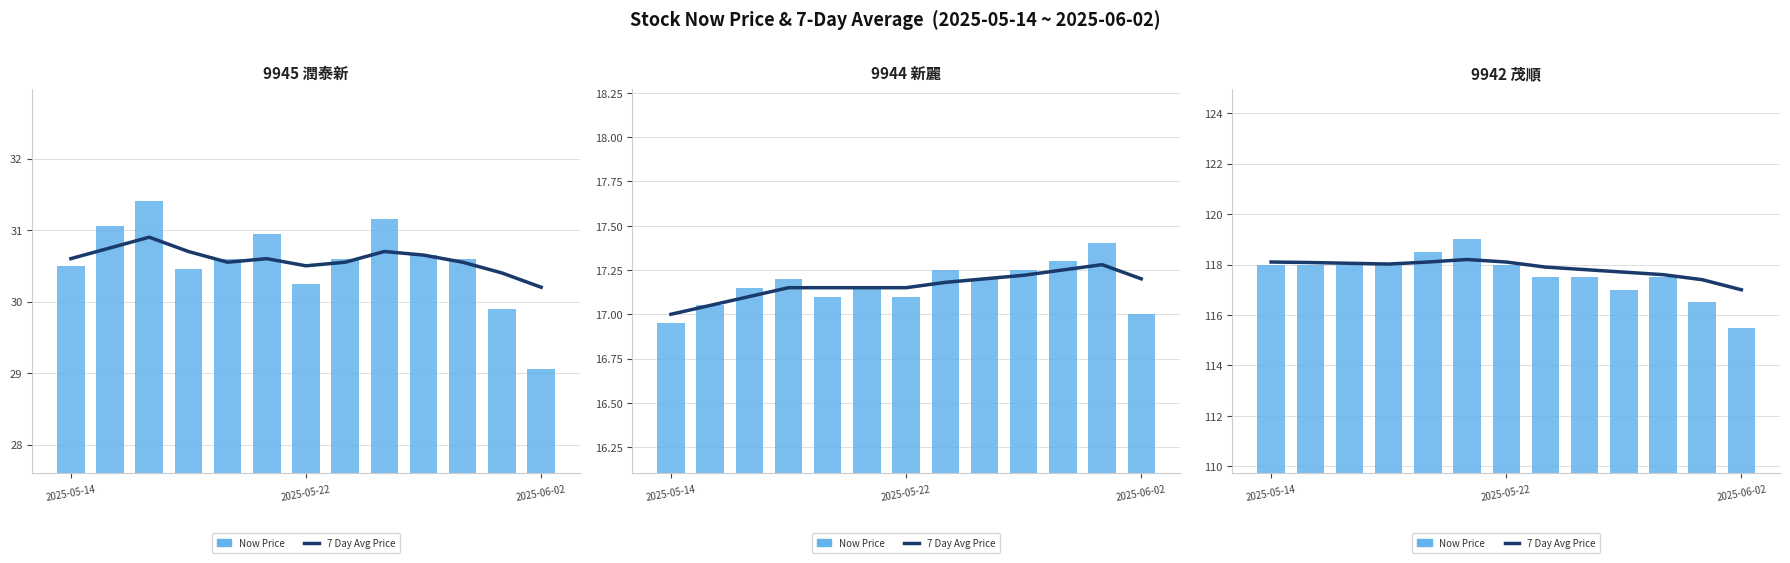

What are all the series names shown in the legend?

7 Day Avg Price, Now Price